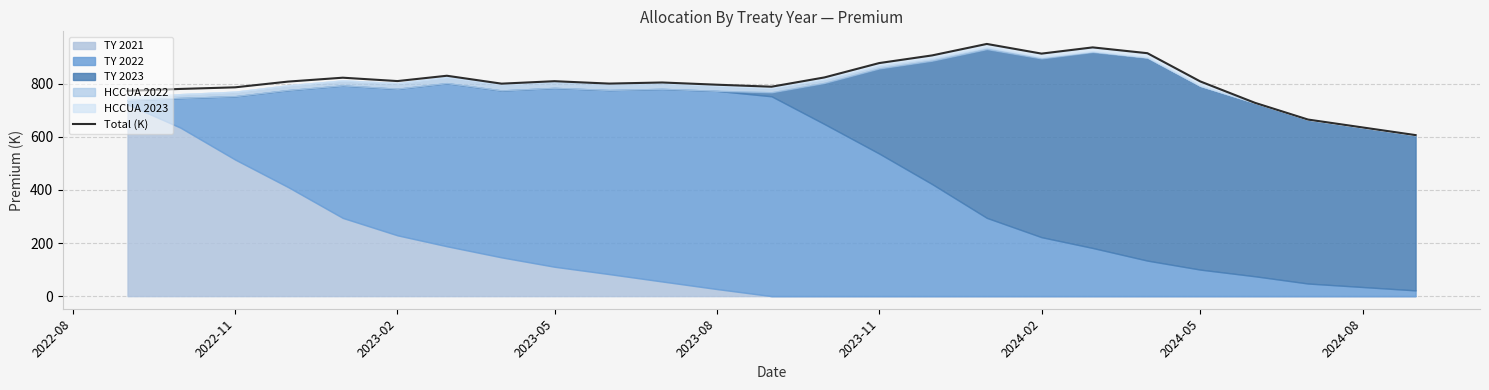

The value of Total (K) at 2023-08 is 796.1. True or false?

True